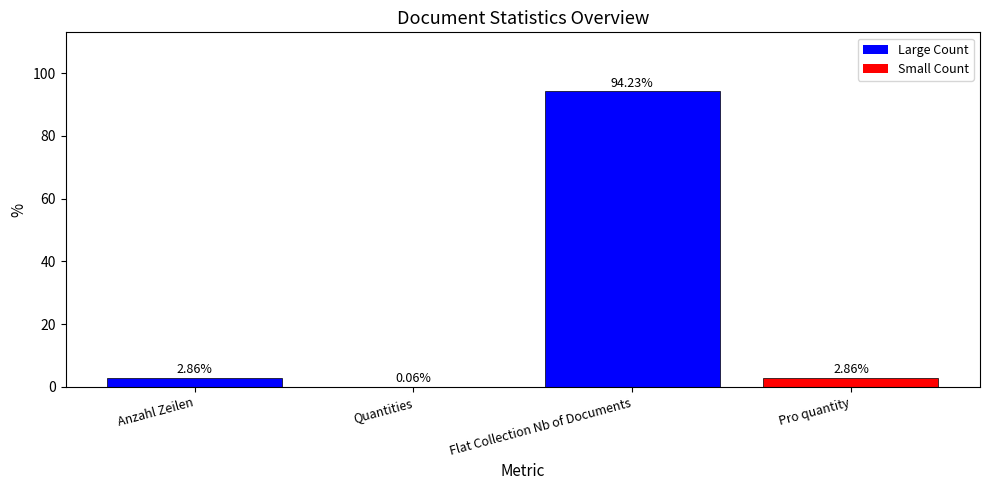

Between Pro quantity and Flat Collection Nb of Documents, which is larger?

Flat Collection Nb of Documents